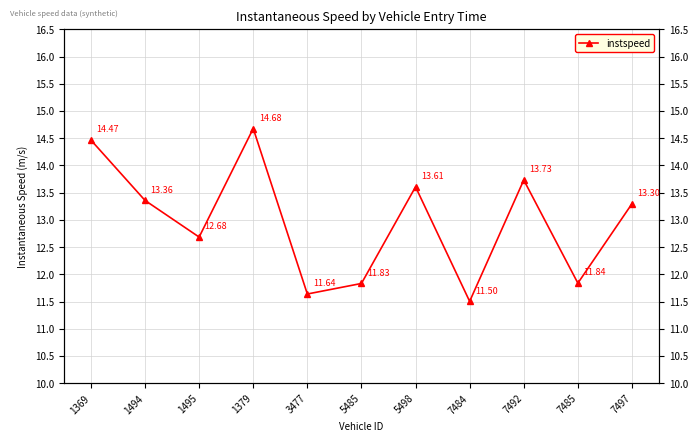

Rank the categories by value from highest to lowest.

1379, 1369, 7492, 5498, 1494, 7497, 1495, 7485, 5485, 3477, 7484